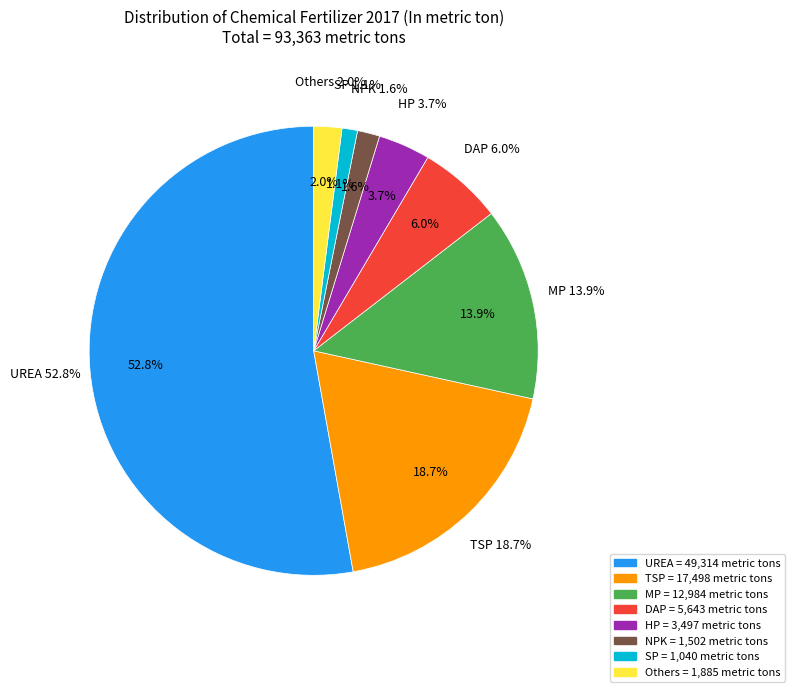

What percentage is the UREA slice, to the nearest percent?

53%